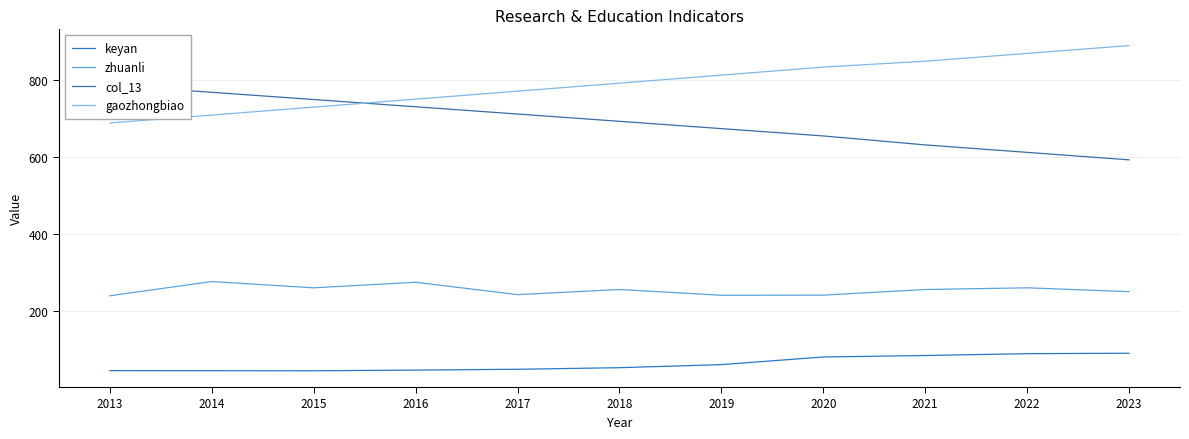

How many distinct data groups are displayed?

4